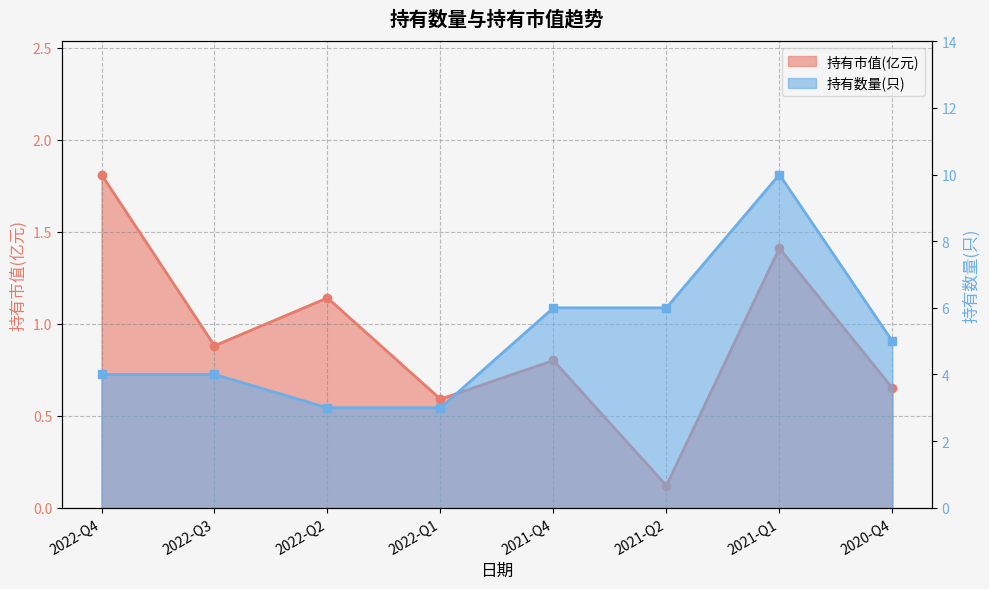

At which label is 持有市值(亿元) closest to 0?

2021-Q2